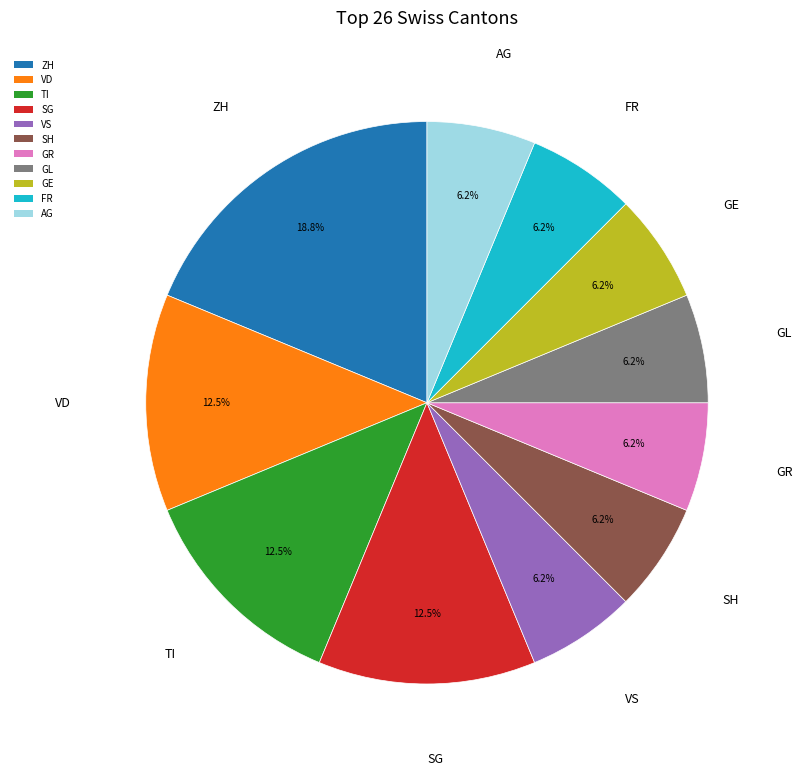

What is the largest slice in the pie chart?

ZH